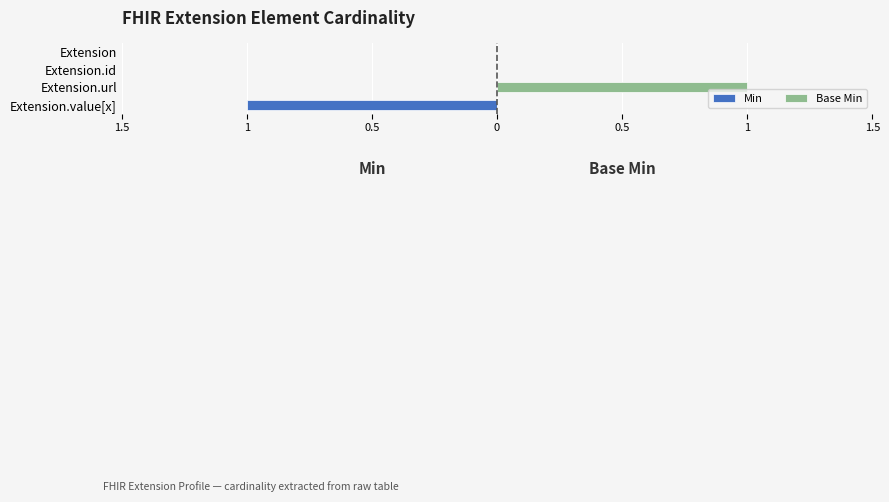

List the series in order of their overall mean, highest first.

Base Min, Min